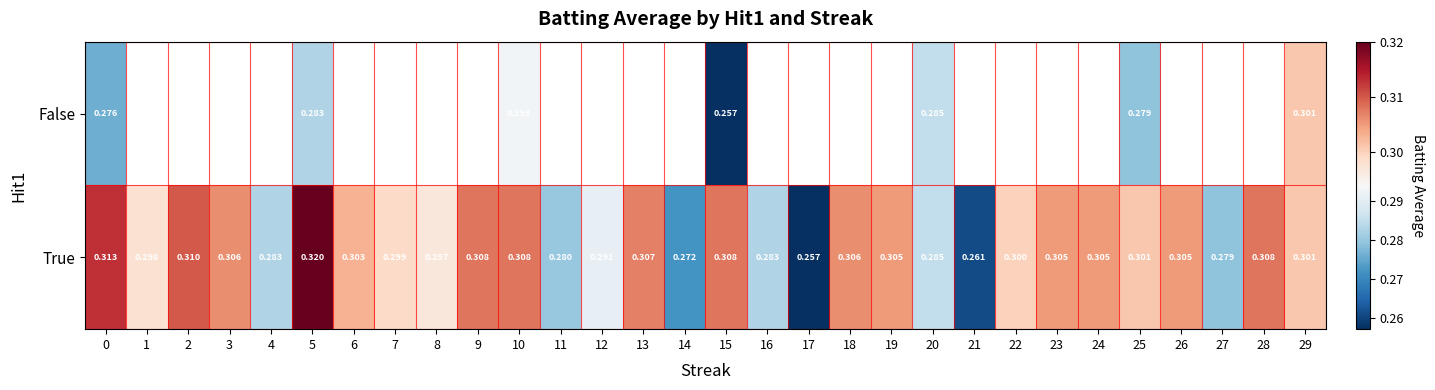

At 0, list the series in order from largest to smallest.

True, False